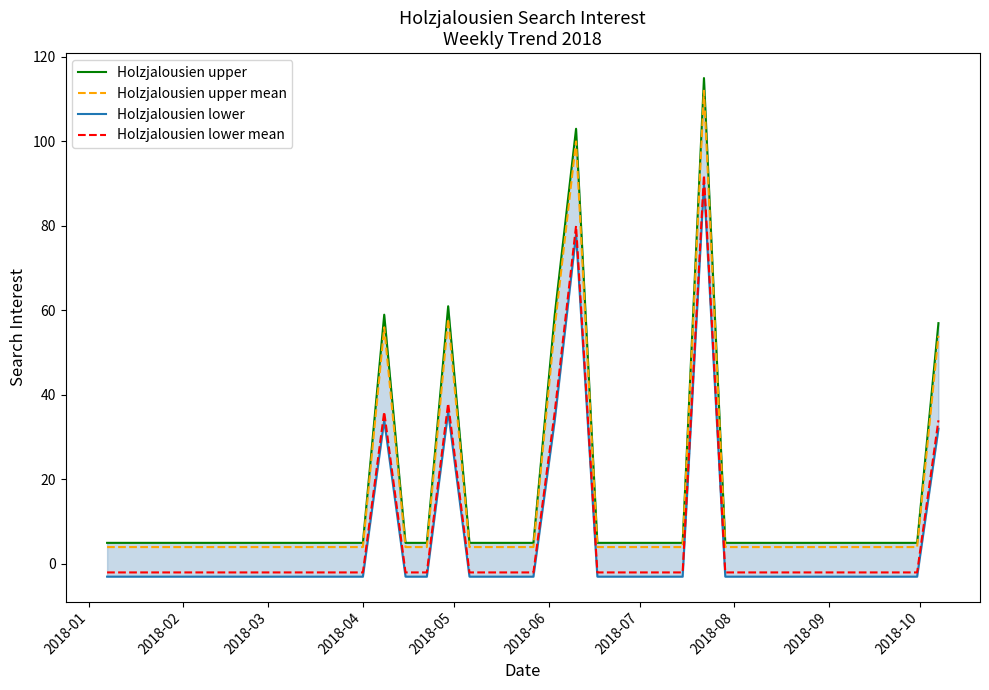

True or false: Holzjalousien lower mean and Holzjalousien lower cross at least once.

False